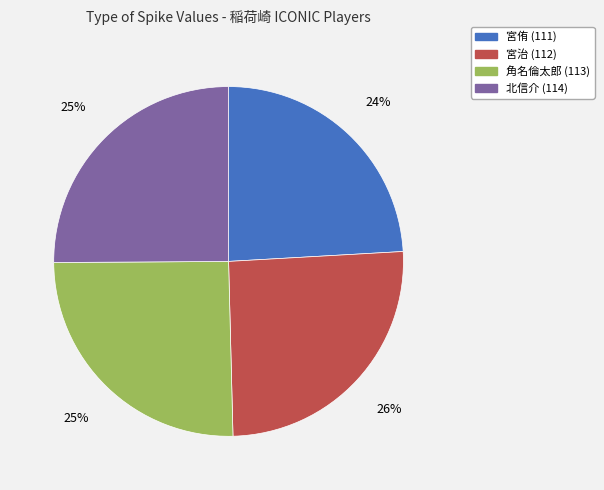

True or false: 宮侑 (111) accounts for 34% of the total.

False